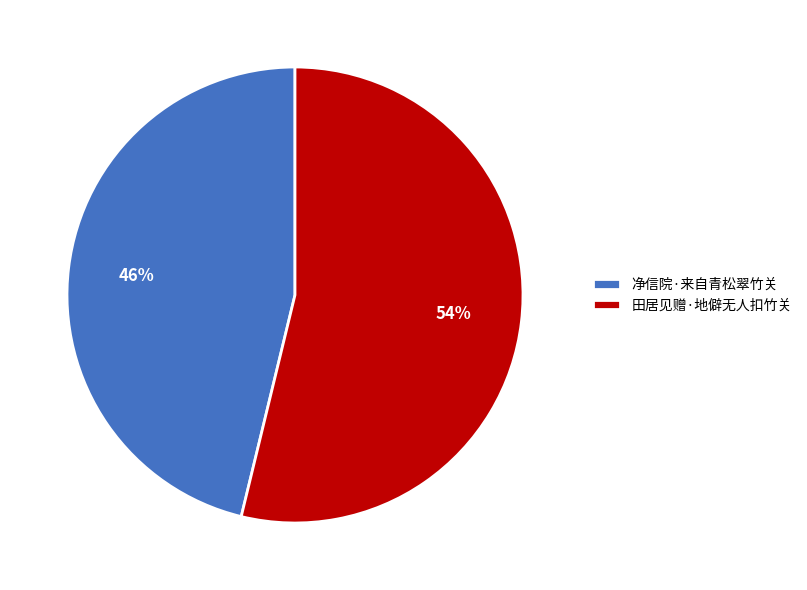

Is 田居见赠·地僻无人扣竹关 the majority of the pie?

Yes